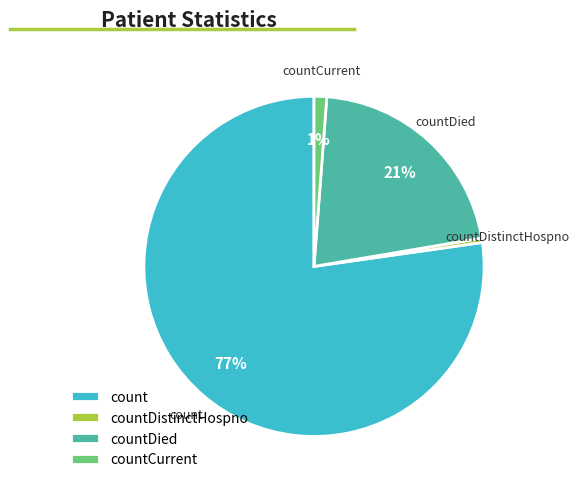

Count the number of slices in the pie.

4